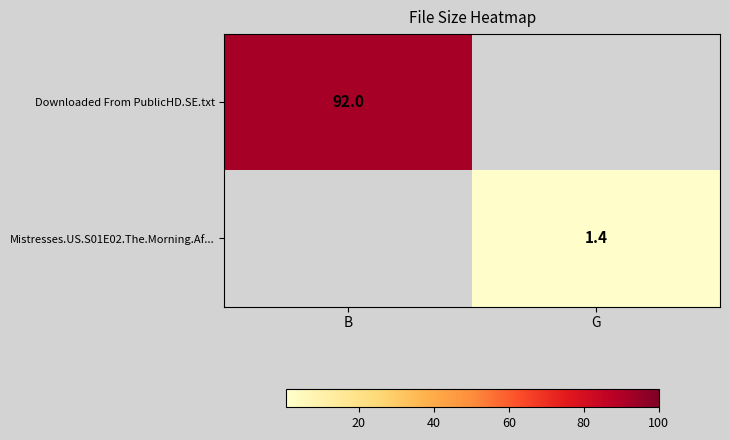

How many series are shown in this chart?

2